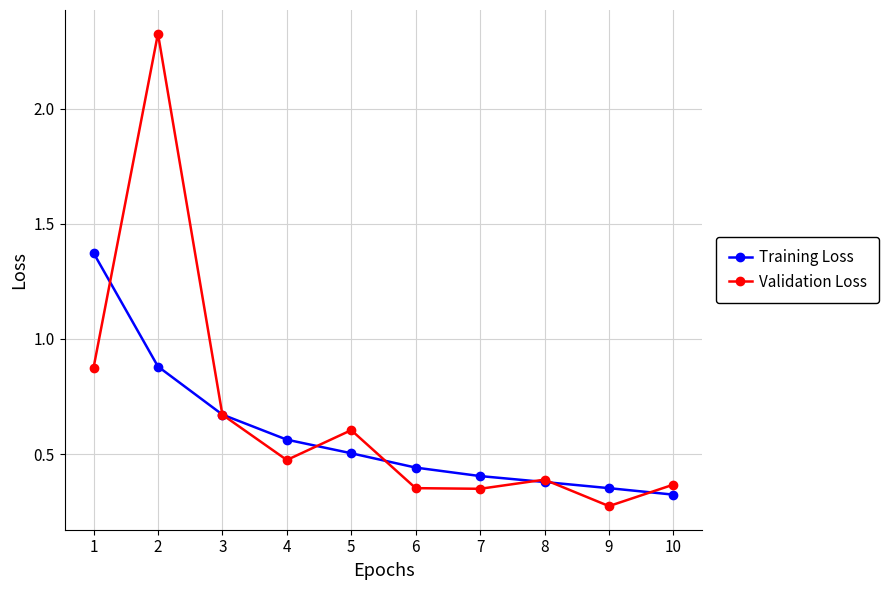

How many lines are shown in the chart?

2